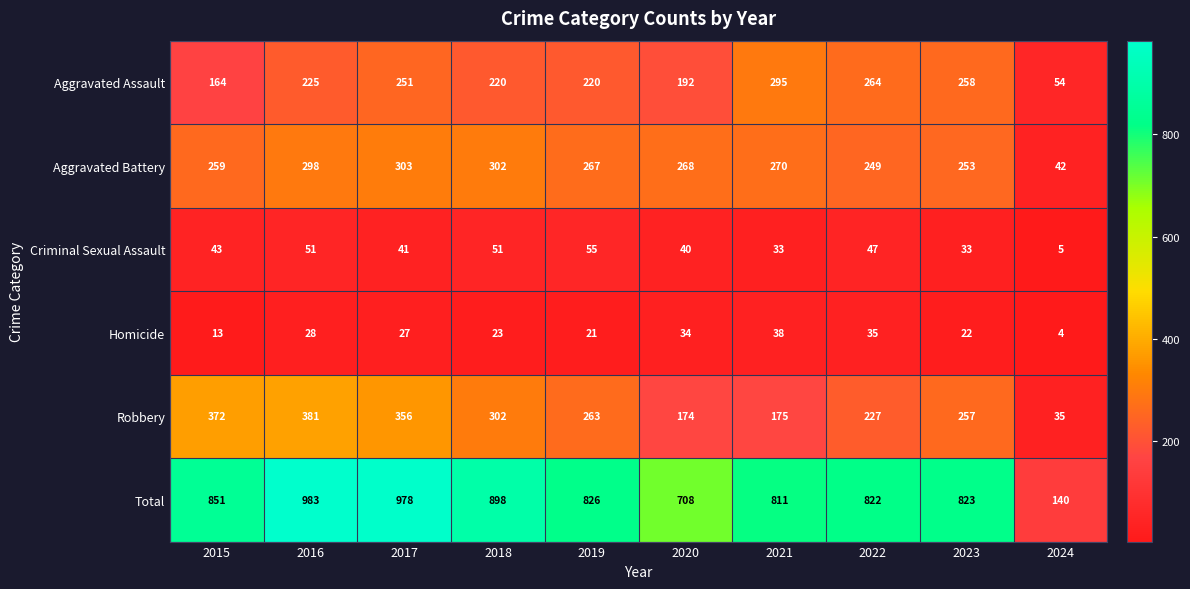

Which series changed the most between 2017 and 2024?

Total